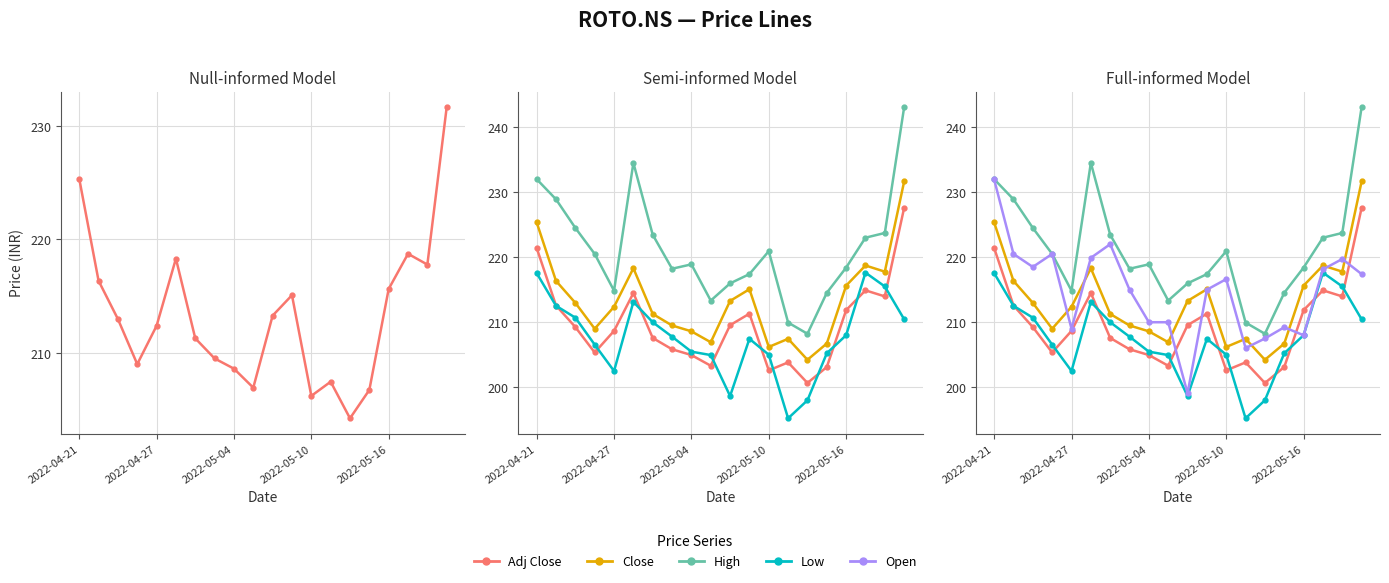

True or false: Close and Low intersect in this chart.

False